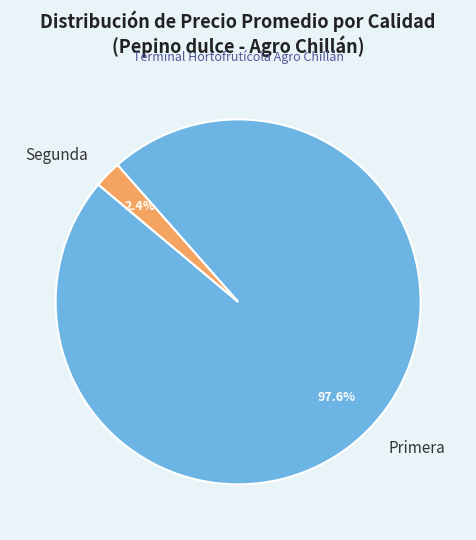

Which category has the biggest portion of the pie?

Primera